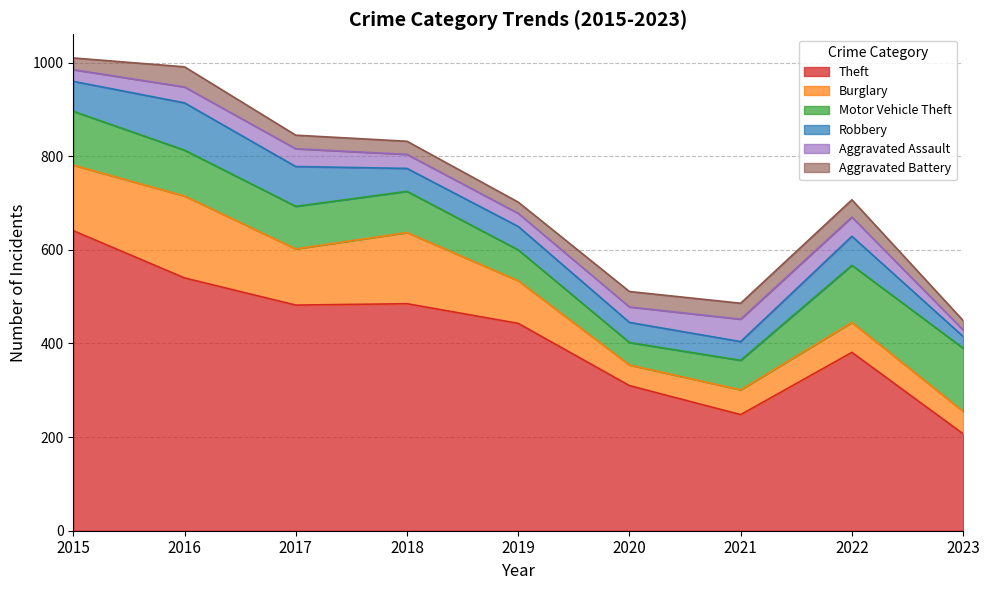

True or false: Theft and Robbery cross at least once.

False